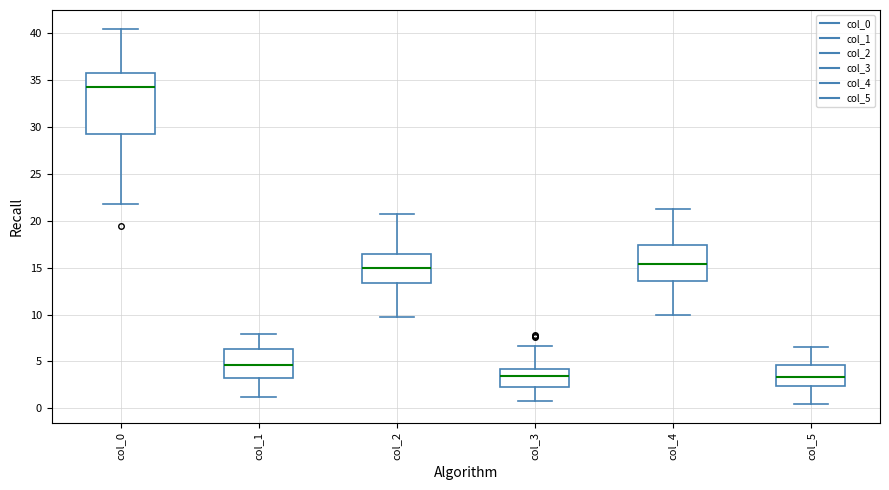

Comparing the boxes themselves (not the whiskers), which one is the tallest?

col_0